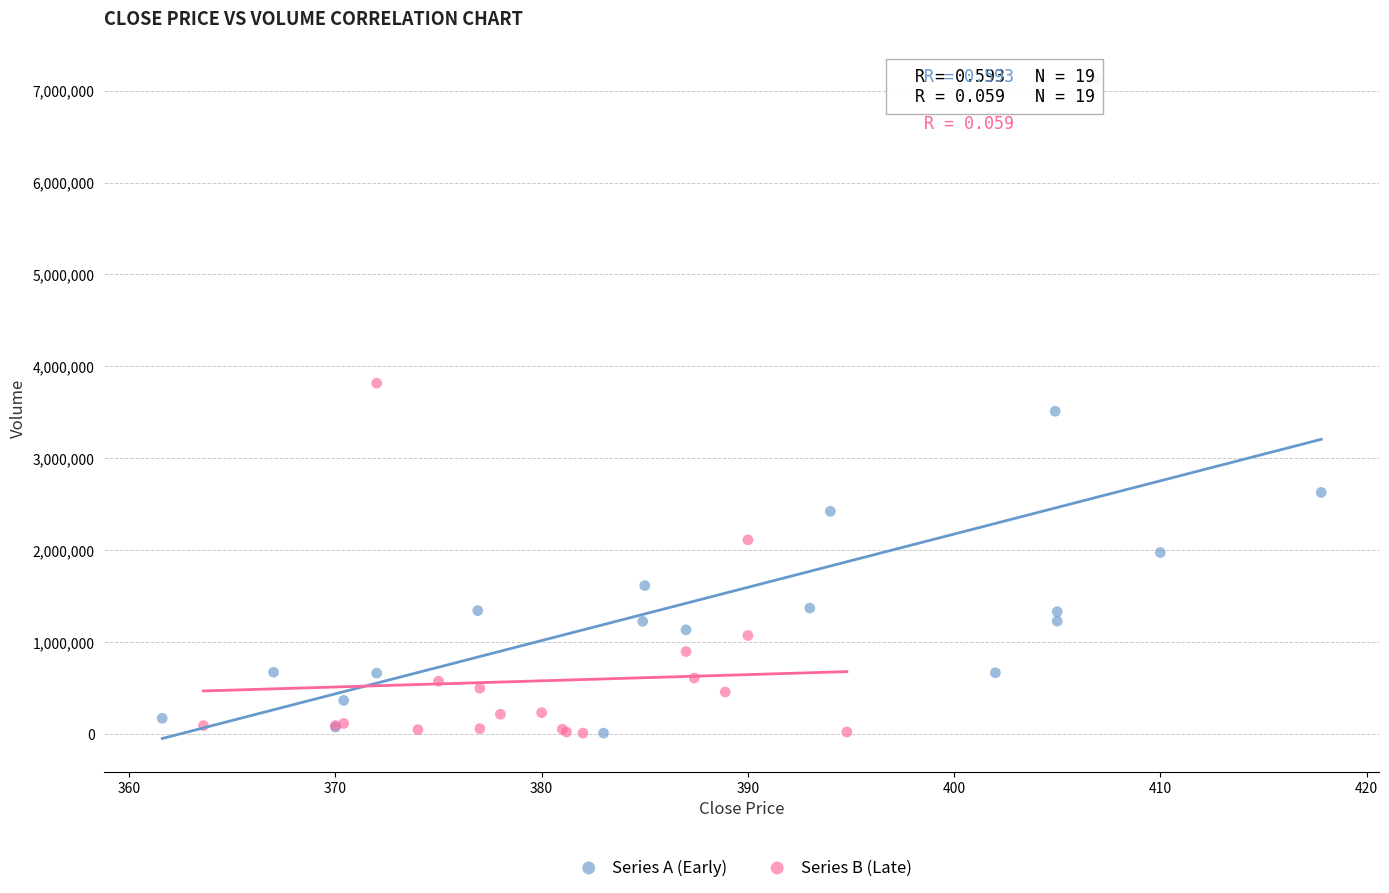

Which series has the largest Y range (max minus min)?

Series A (Early)